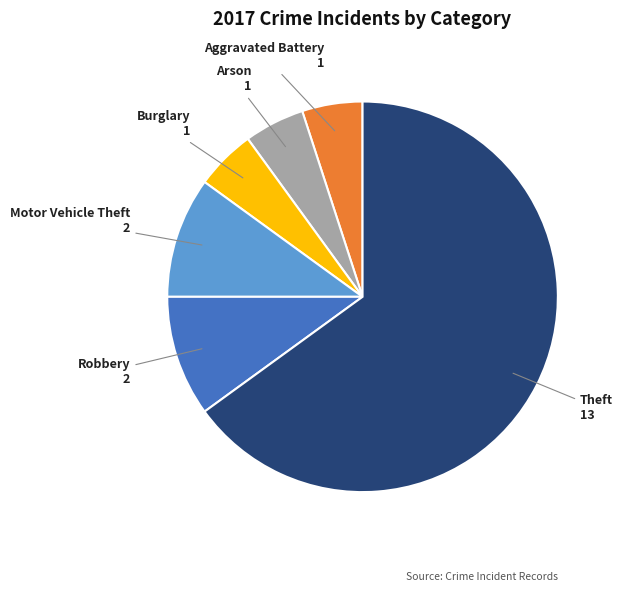

Which slice represents more than half of the pie?

Theft